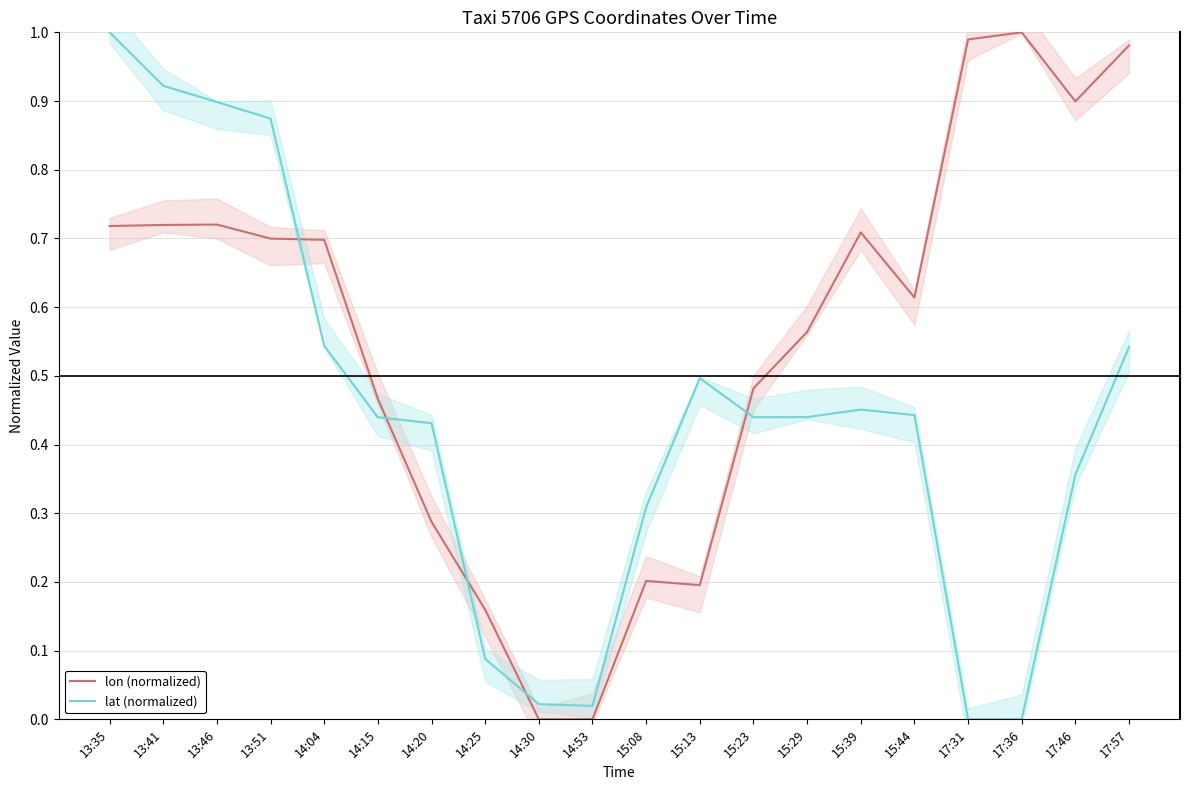

At which category does lat (normalized) reach its first local valley?

14:53